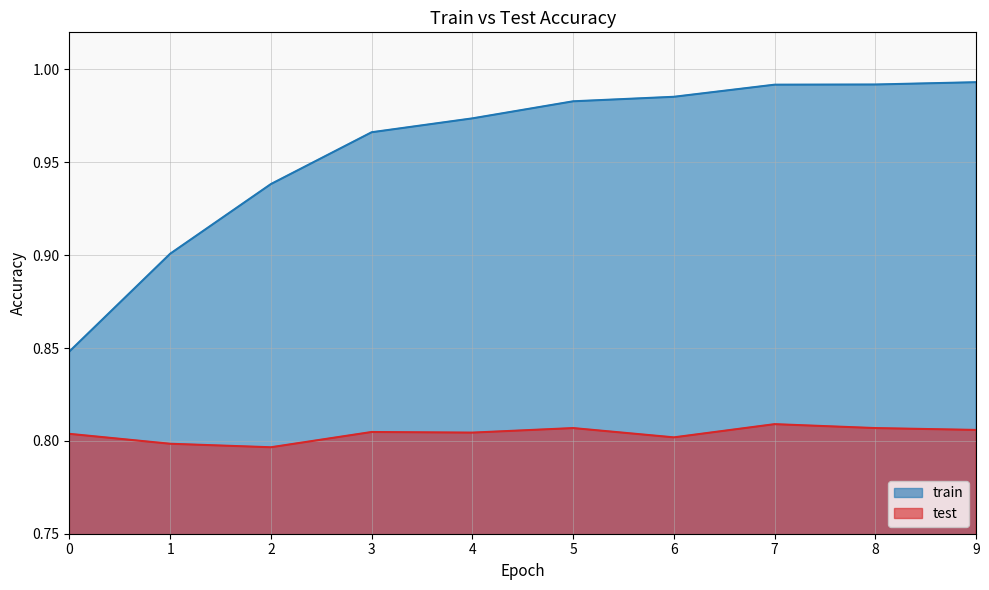

The train series shows 0.3 at 6. True or false?

False